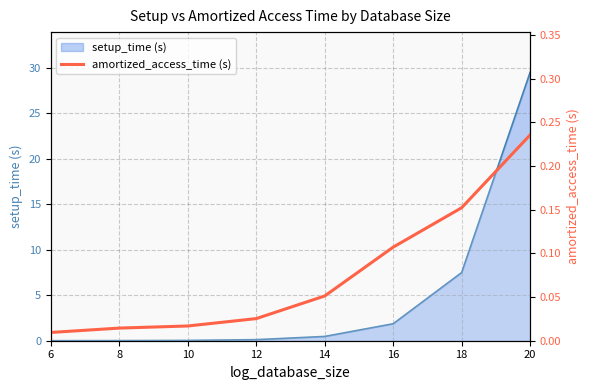

Rank the categories by value from highest to lowest.

20, 18, 16, 14, 12, 10, 8, 6